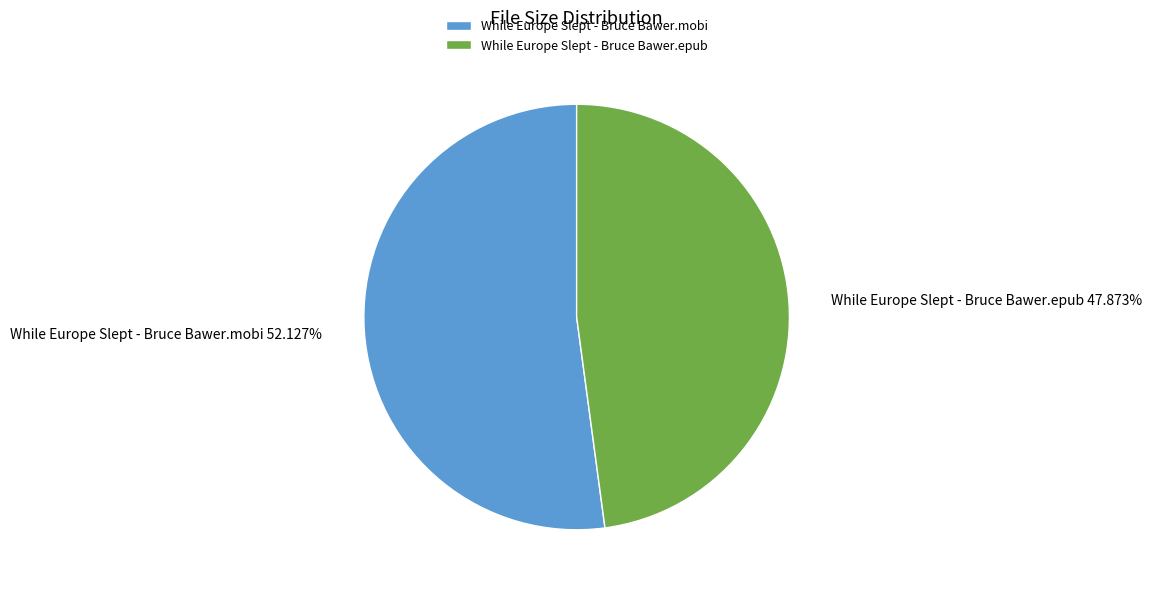

How many segments does this pie chart have?

2